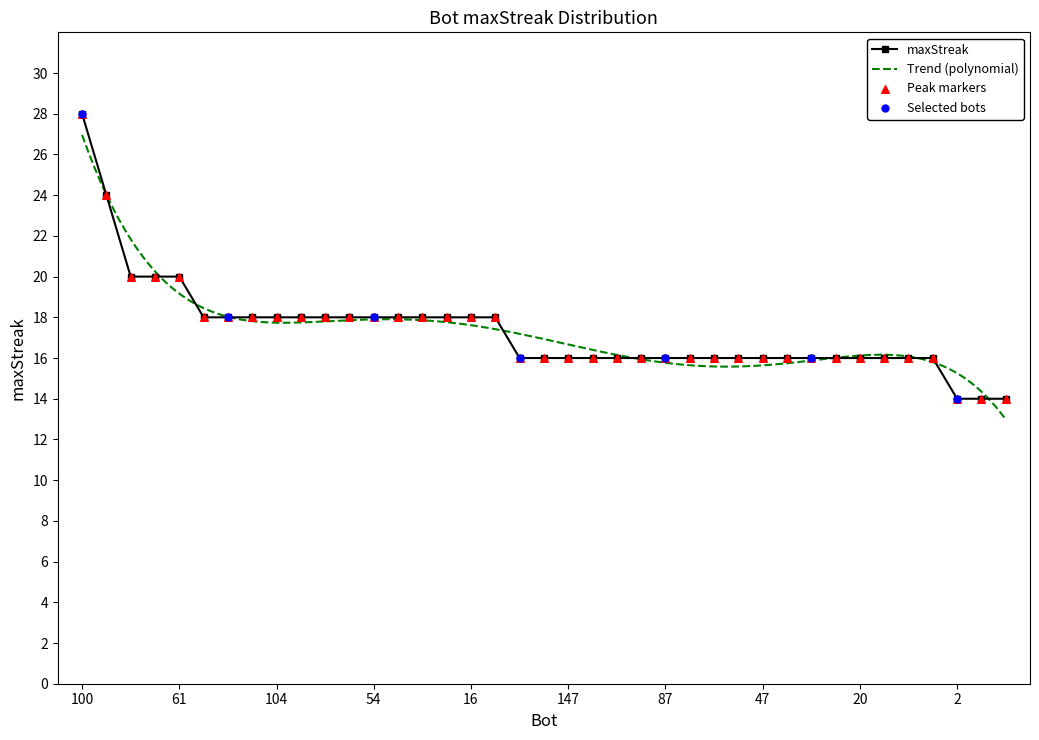

Approximately how many times larger is the value at 36 compared to 105?

0.9